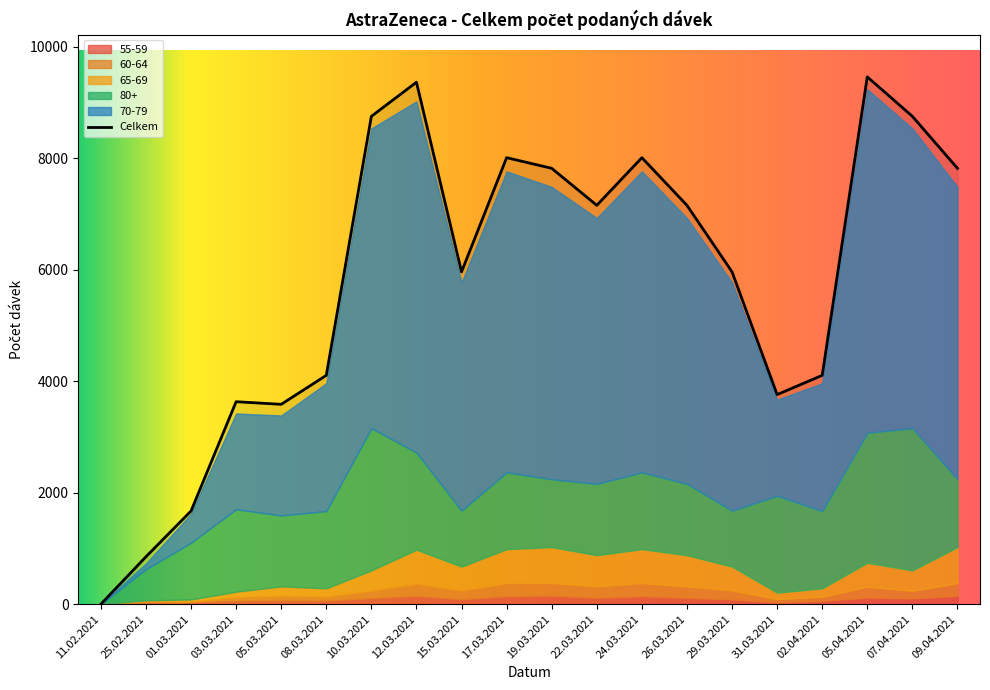

At which category does 80+ reach its first local valley?

05.03.2021